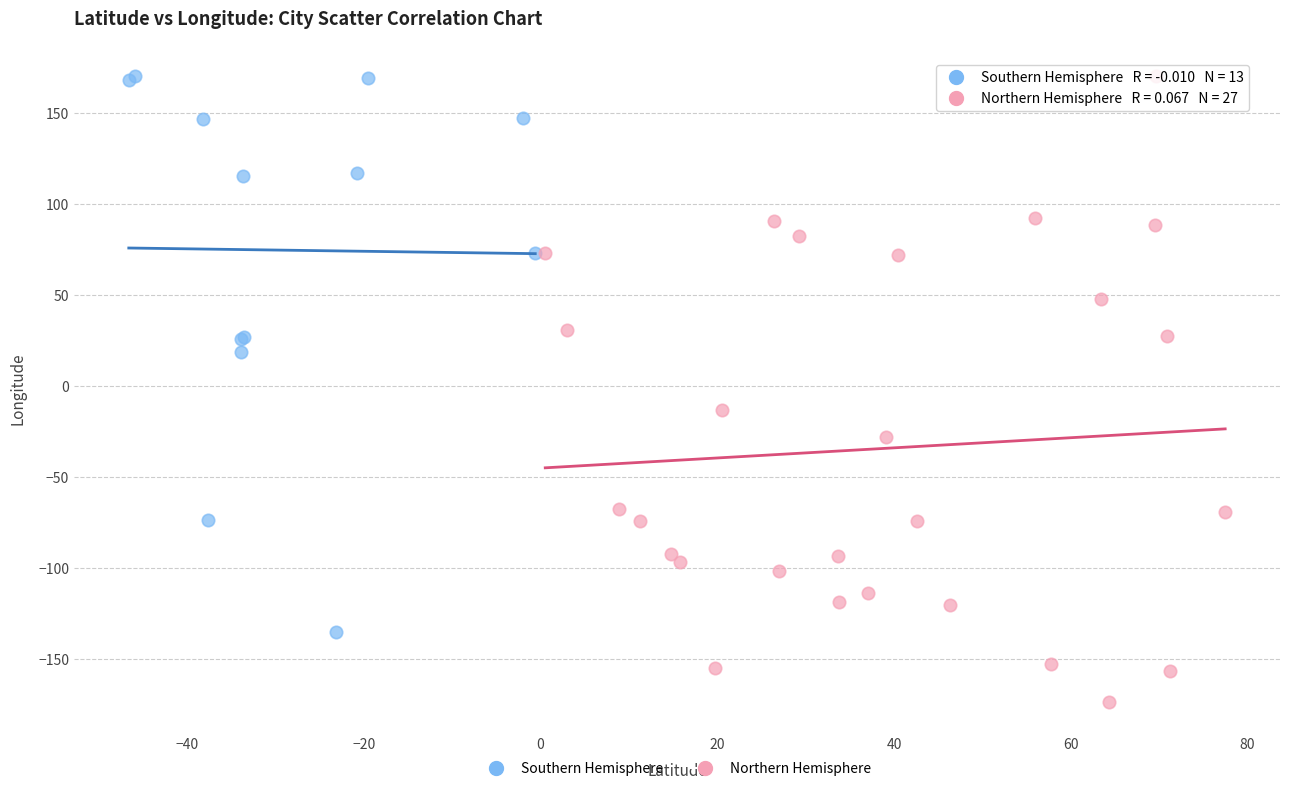

Which series has the widest spread of Y values?

Northern Hemisphere